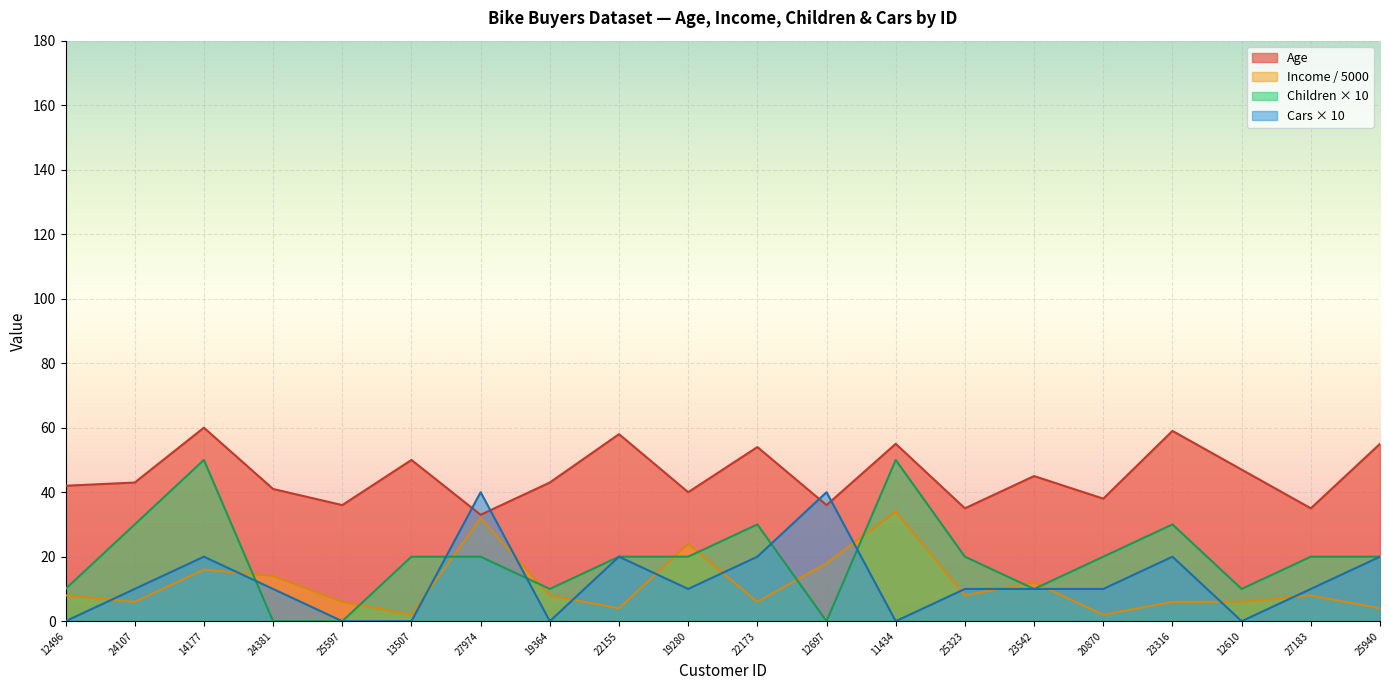

Reading left to right, transcribe all the data shown in this chart.

Age: 12496=42	24107=43	14177=60	24381=41	25597=36	13507=50	27974=33	19364=43	22155=58	19280=40	22173=54	12697=36	11434=55	25323=35	23542=45	20870=38	23316=59	12610=47	27183=35	25940=55
Income: 12496=8	24107=6	14177=16	24381=14	25597=6	13507=2	27974=32	19364=8	22155=4	19280=24	22173=6	12697=18	11434=34	25323=8	23542=12	20870=2	23316=6	12610=6	27183=8	25940=4
Children: 12496=10	24107=30	14177=50	24381=0	25597=0	13507=20	27974=20	19364=10	22155=20	19280=20	22173=30	12697=0	11434=50	25323=20	23542=10	20870=20	23316=30	12610=10	27183=20	25940=20
Cars: 12496=0	24107=10	14177=20	24381=10	25597=0	13507=0	27974=40	19364=0	22155=20	19280=10	22173=20	12697=40	11434=0	25323=10	23542=10	20870=10	23316=20	12610=0	27183=10	25940=20